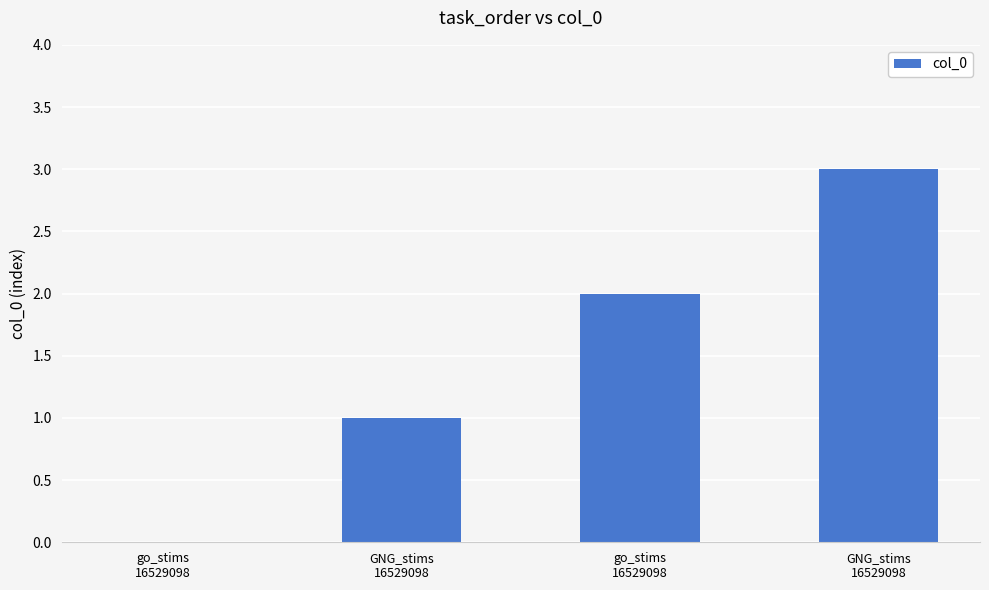

The chart shows a value of 0 at go_stims
16529098. True or false?

True